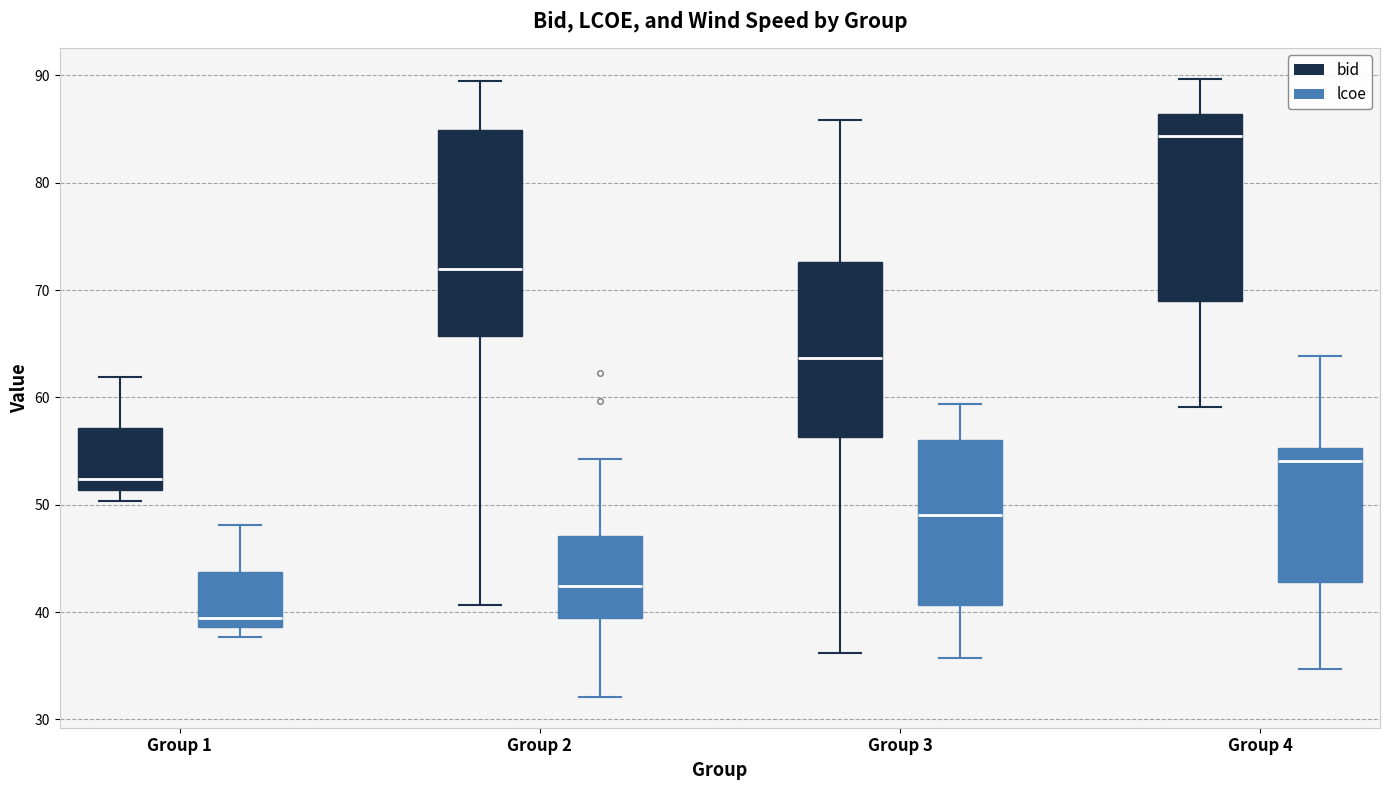

Where does the lower whisker of the box for Group 3 (bid) end on the y-axis? The values are not printed on the chart, so give them approximately, as read against the axis.

36